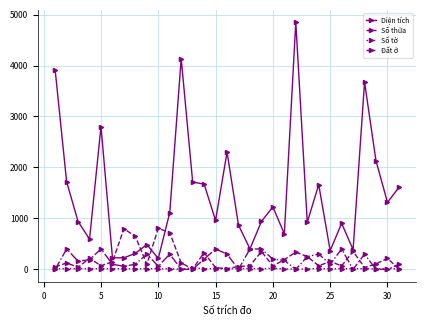

Which series has the largest total across all categories?

Diện tích